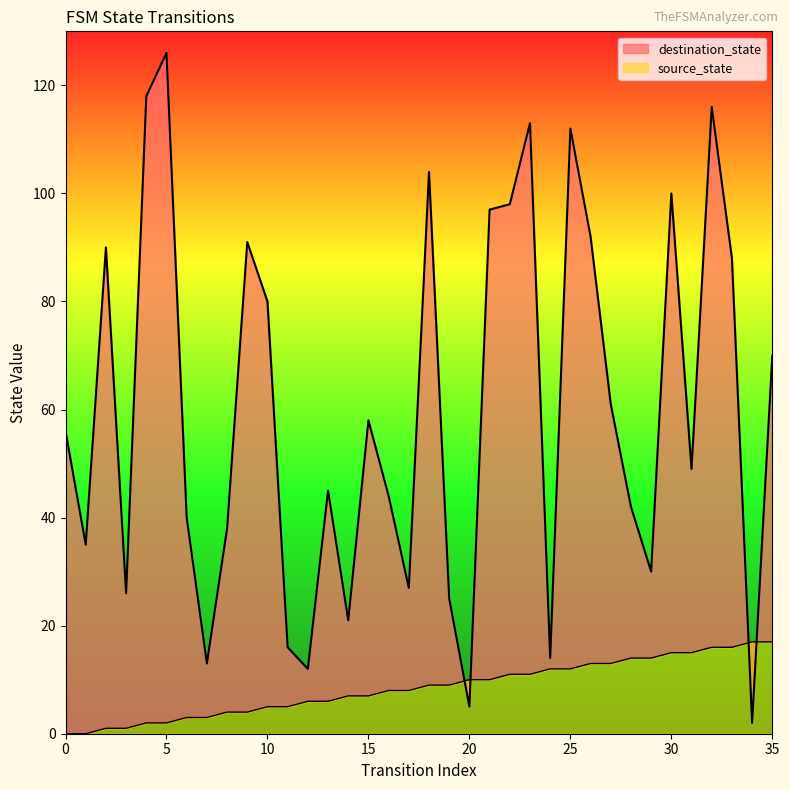

The value of destination_state at 4 is 205. True or false?

False